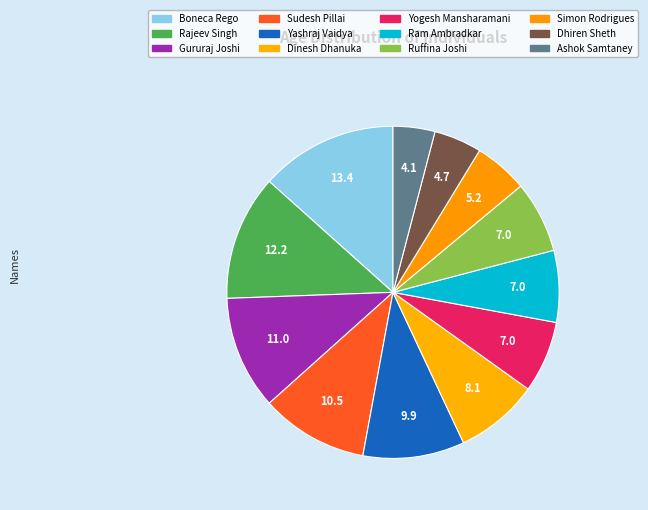

Count the number of slices in the pie.

12